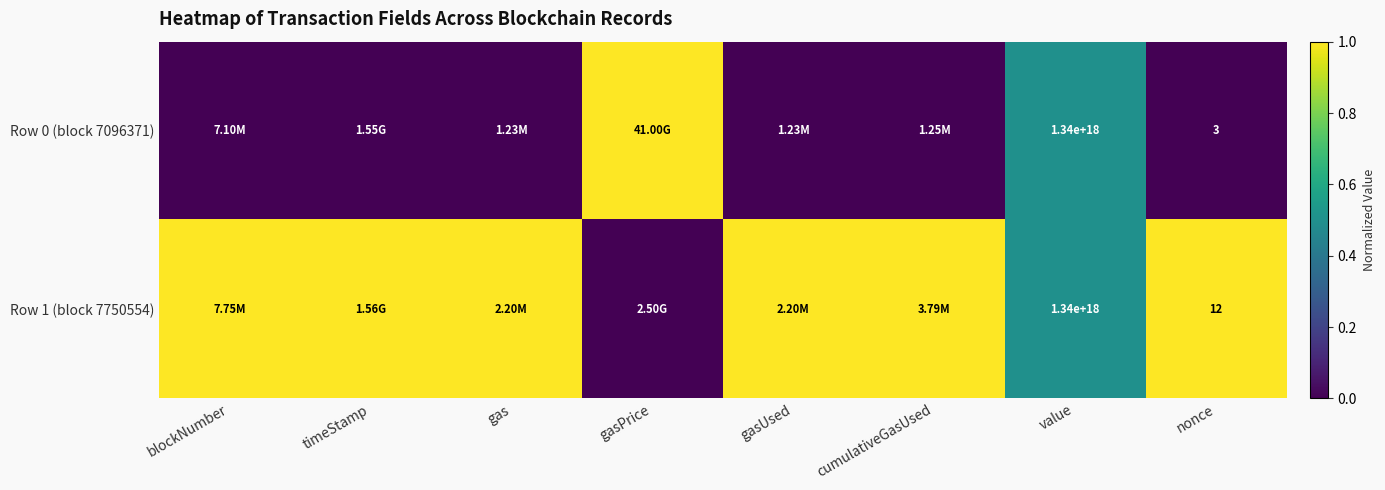

Which series has the largest total across all categories?

Row 1 (block 7750554)